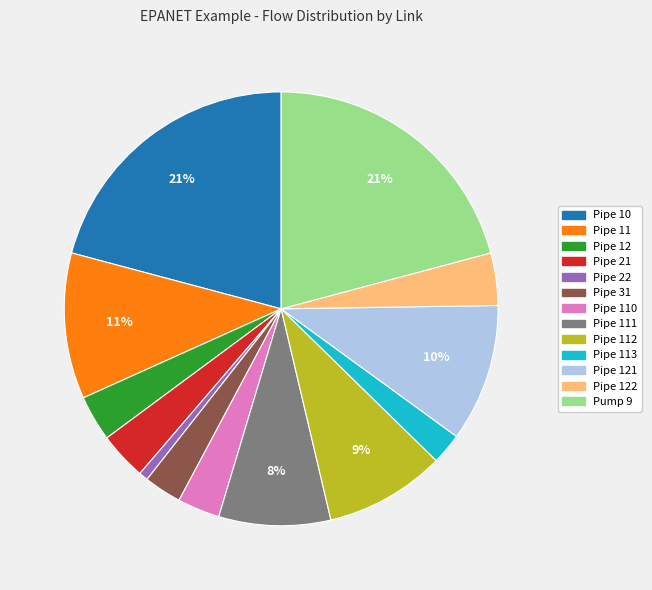

Between Pipe 112 and Pipe 113, which is larger?

Pipe 112